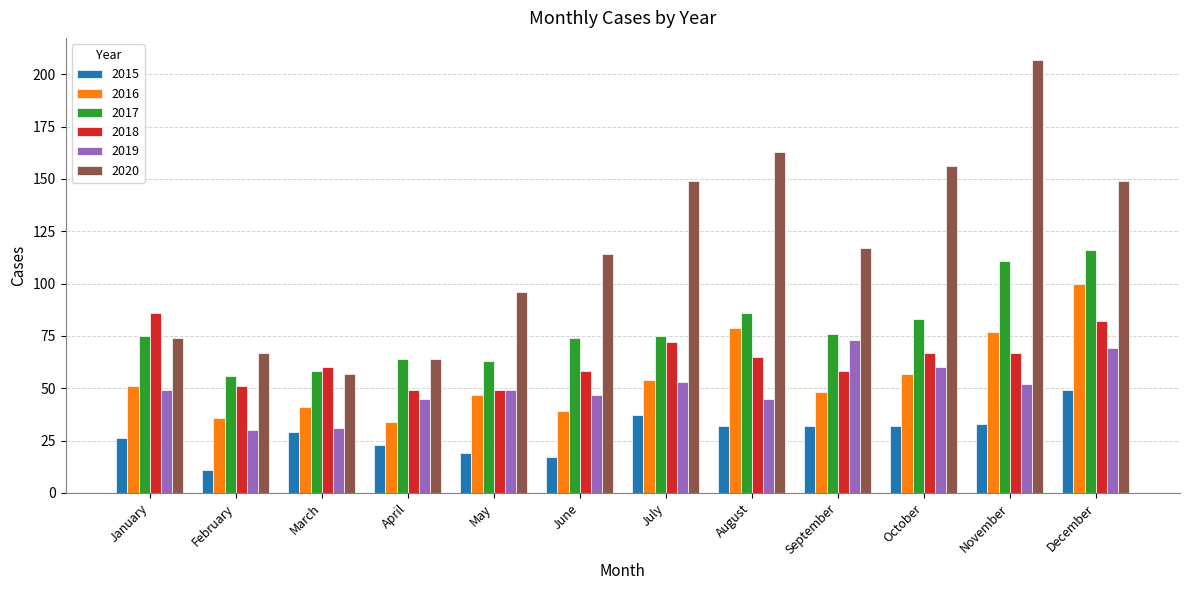

List the series in order of their peak value, highest first.

2020, 2017, 2016, 2018, 2019, 2015